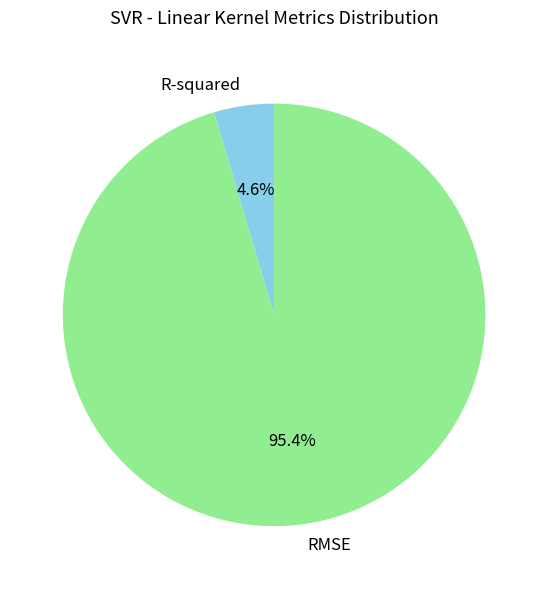

How many segments does this pie chart have?

2